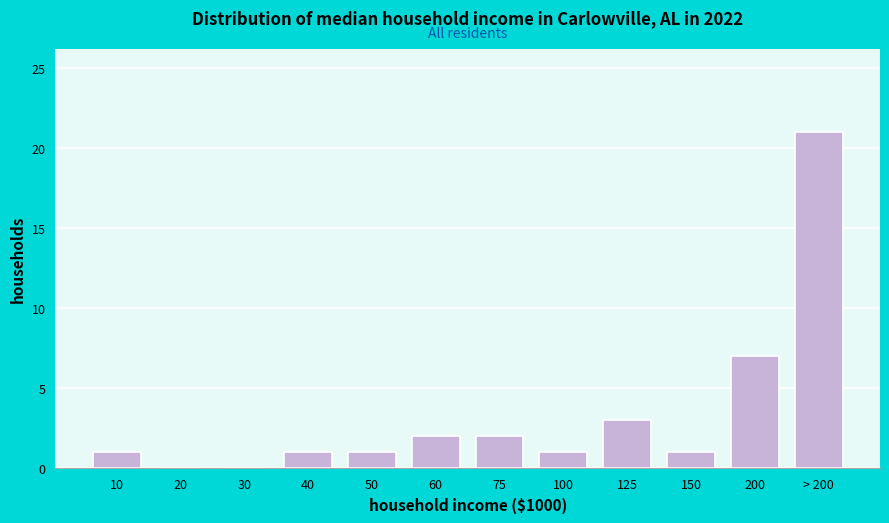

Reading right to left, extract all data points from this chart.

> 200=21	200=7	150=1	125=3	100=1	75=2	60=2	50=1	40=1	30=0	20=0	10=1